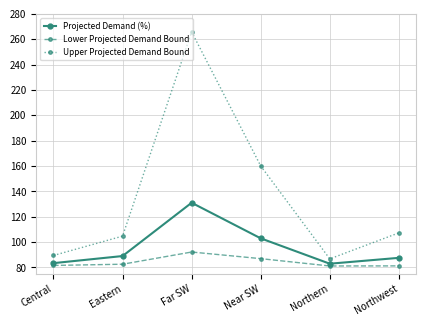

Is this an area chart (filled region under the line)?

No